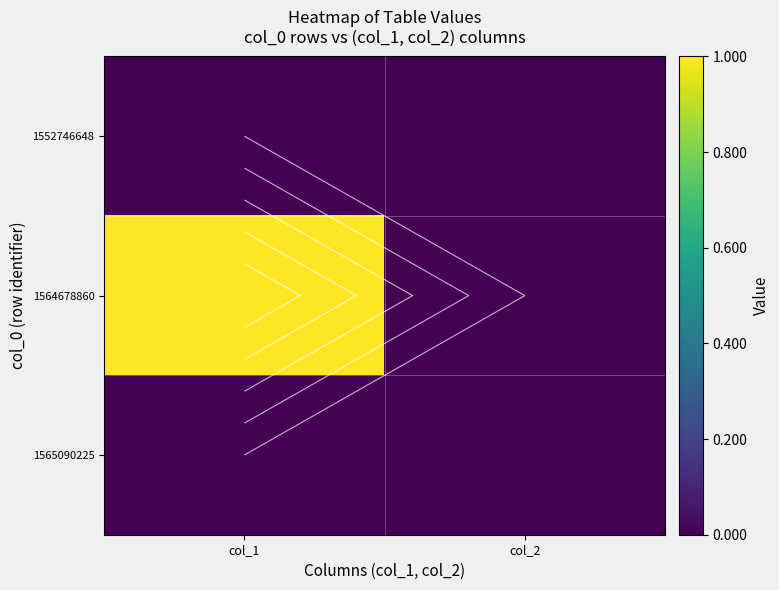

At which category does the chart reach its peak across all series?

col_1